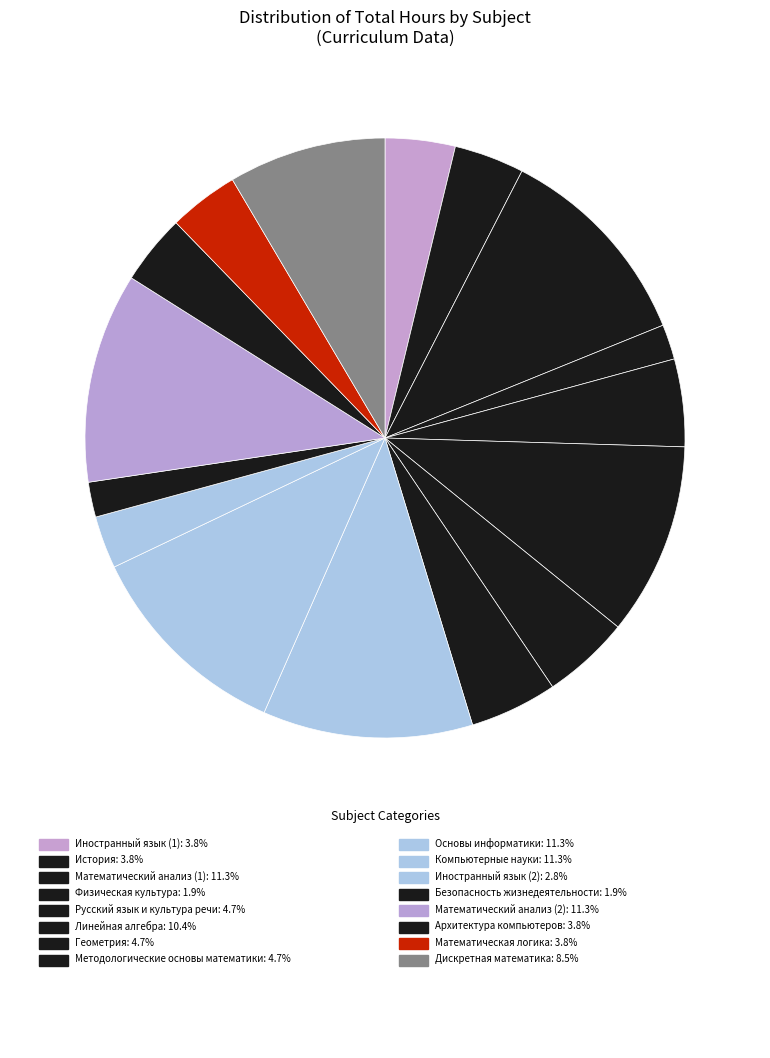

Which slice is the largest?

Математический анализ (1)